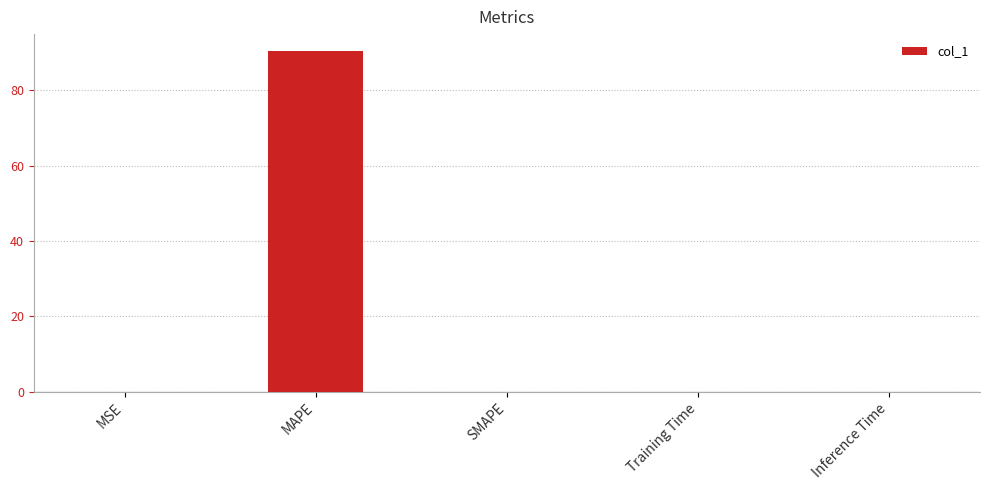

How many data points does each series have?

5